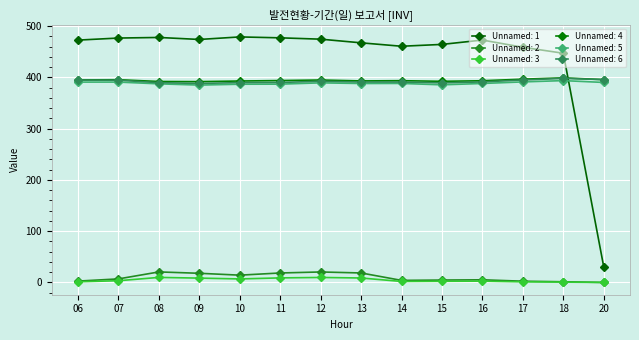

Rank the categories by Unnamed: 6 value from highest to lowest.

18, 20, 17, 06, 07, 12, 16, 13, 14, 11, 10, 08, 15, 09